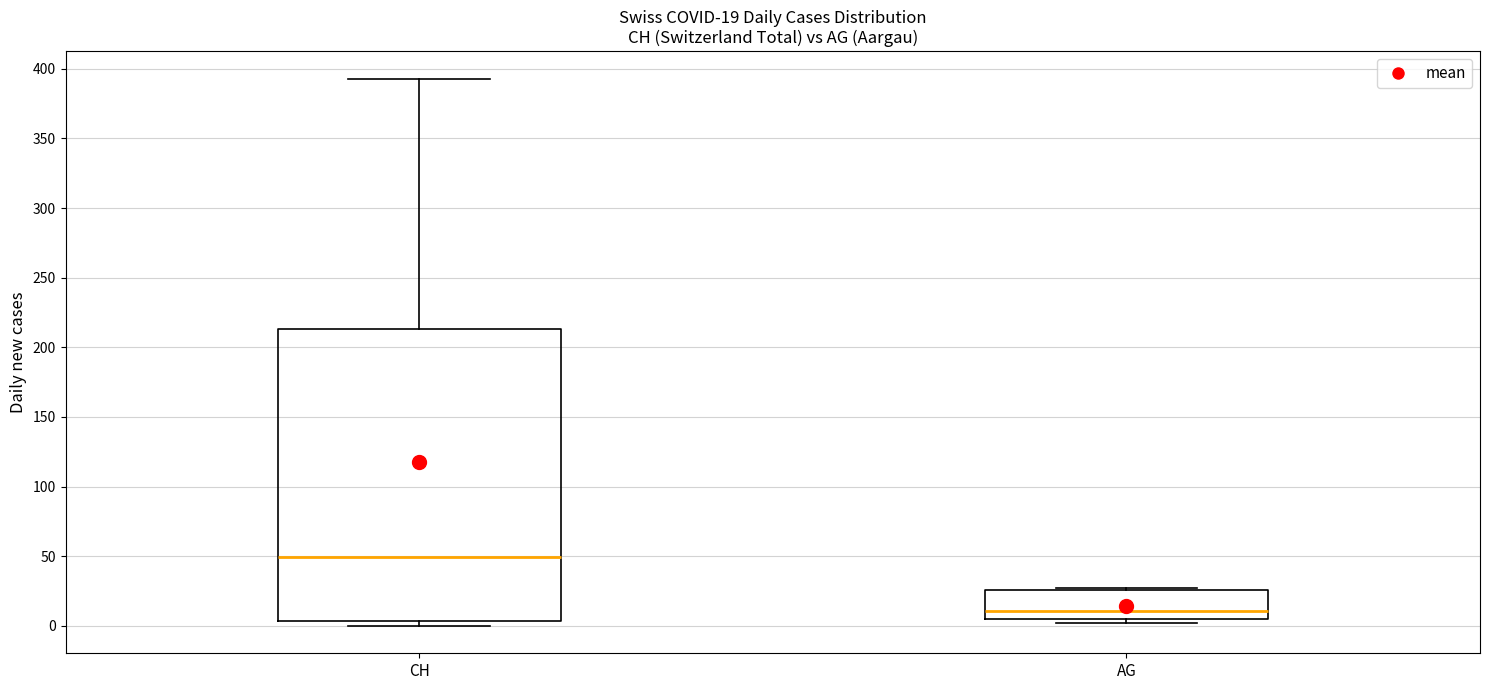

Which box has the lowest median line?

AG